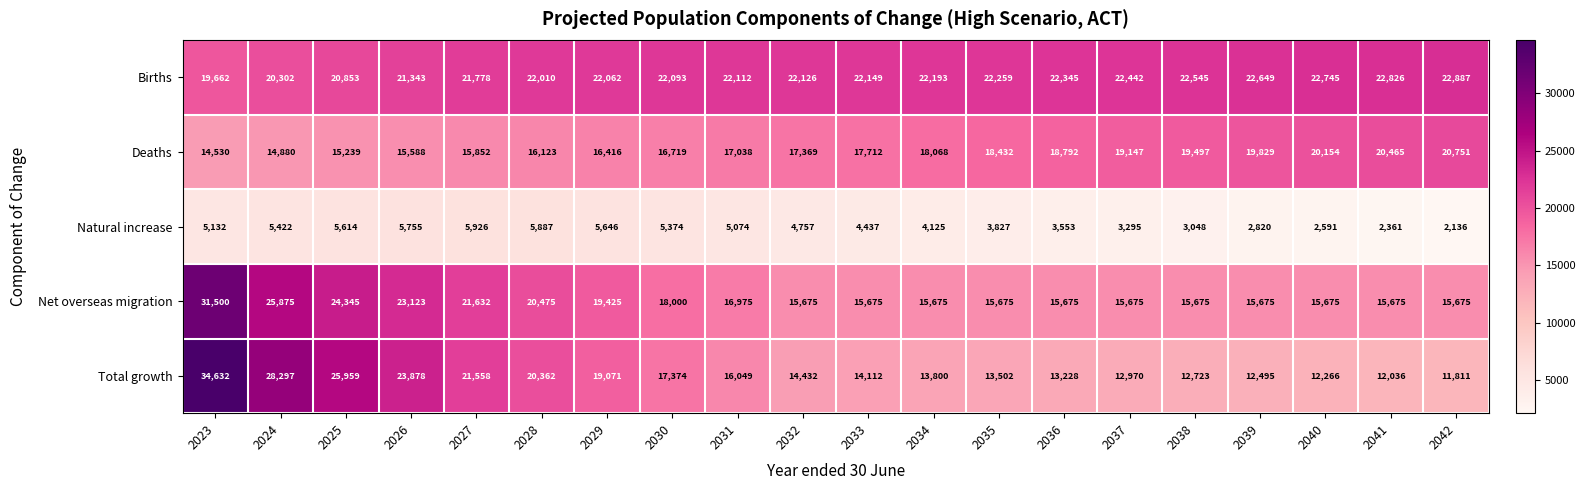

At which category does the chart reach its minimum across all series?

2042